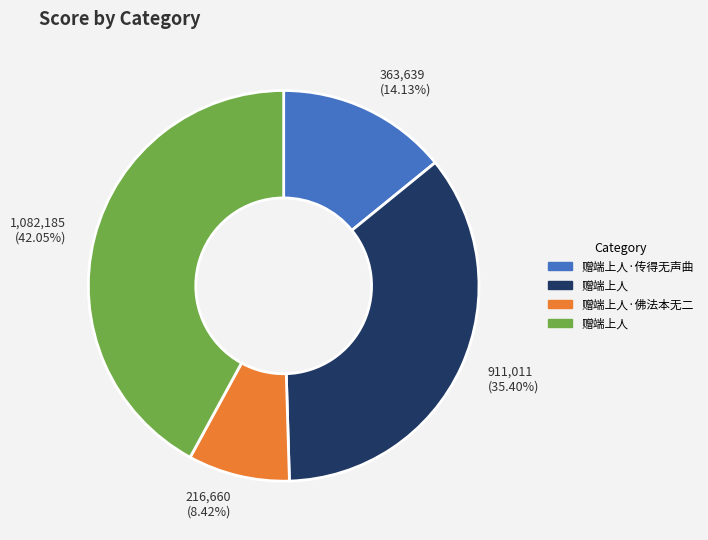

How many slices are in this pie chart?

4